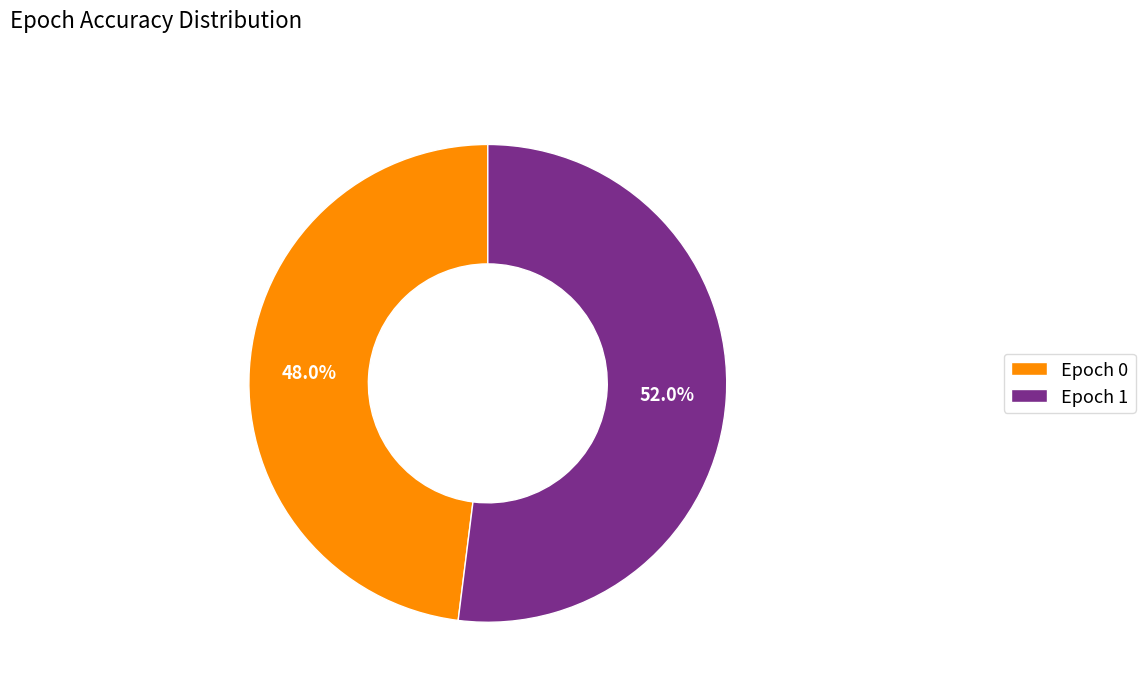

Between Epoch 0 and Epoch 1, which is larger?

Epoch 1